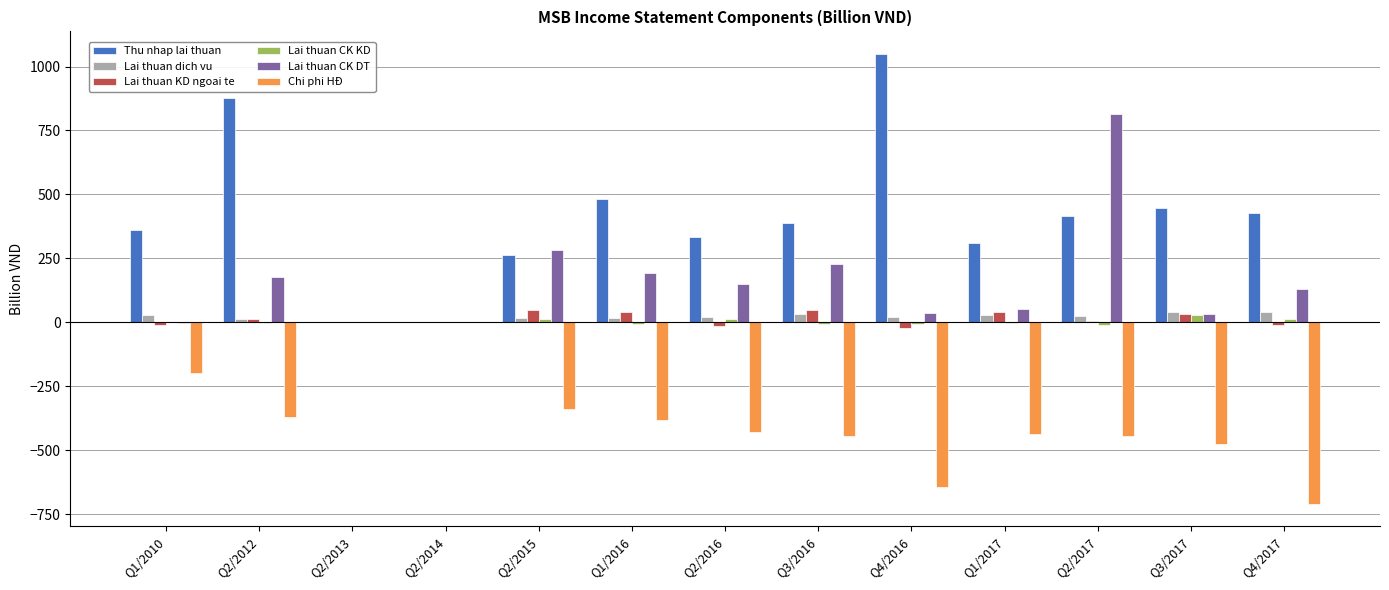

Is the value of Lai thuan CK KD at Q3/2017 greater than the value of Lai thuan CK DT at Q2/2017?

No